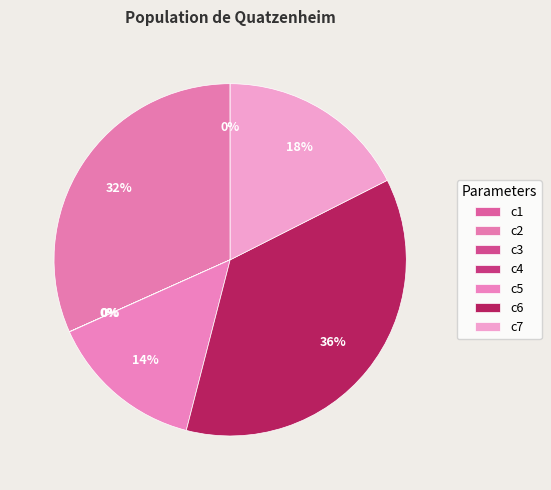

Is there any slice that represents more than half of the pie?

No